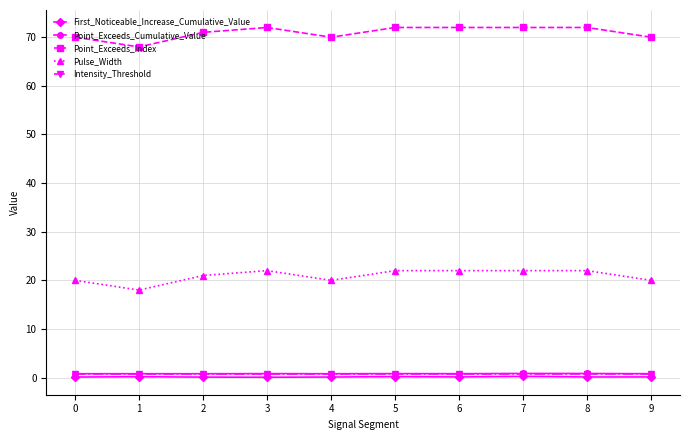

Which series has the largest total across all categories?

Point_Exceeds_Index